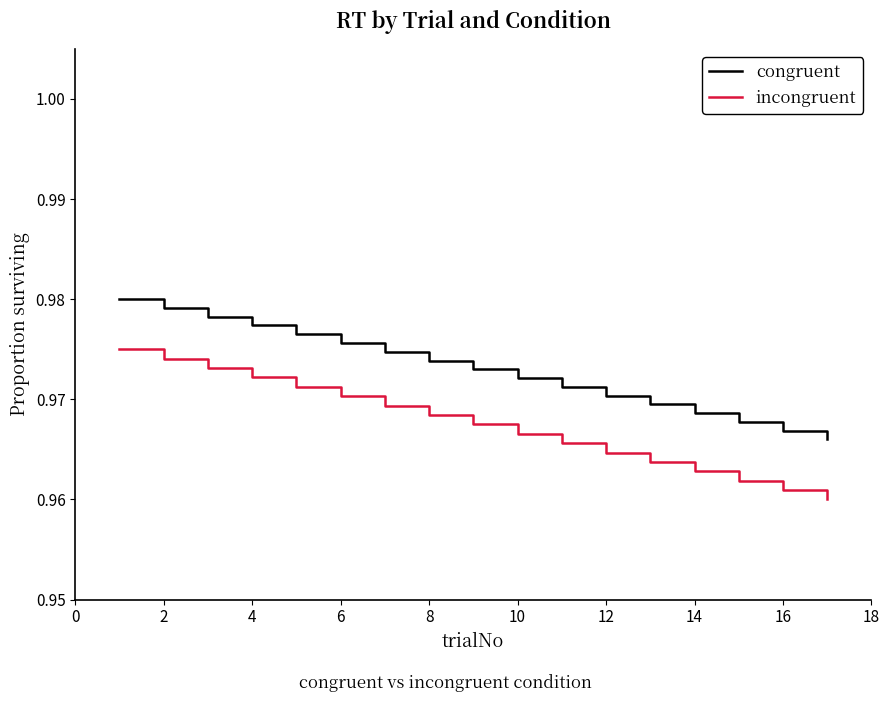

Which series has the largest total across all categories?

congruent